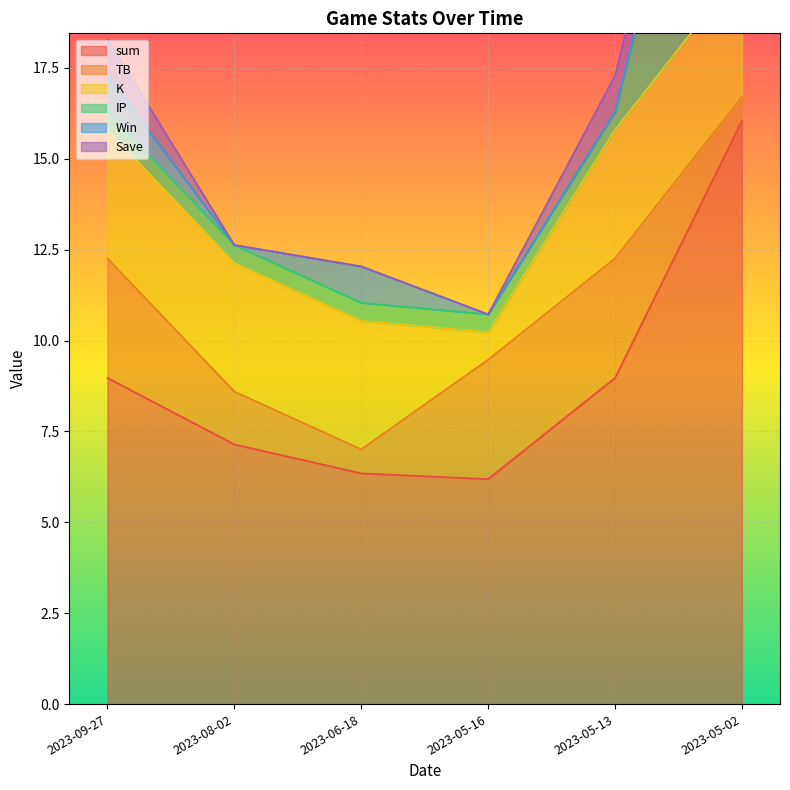

Reading left to right, what are all the values shown in this chart?

sum: 2023-09-27=9.0	2023-08-02=7.1	2023-06-18=6.3	2023-05-16=6.2	2023-05-13=9.0	2023-05-02=16.0
TB: 2023-09-27=3.3	2023-08-02=1.5	2023-06-18=0.7	2023-05-16=3.3	2023-05-13=3.3	2023-05-02=0.7
K: 2023-09-27=3.5	2023-08-02=3.5	2023-06-18=3.5	2023-05-16=0.8	2023-05-13=3.5	2023-05-02=3.5
IP: 2023-09-27=0.5	2023-08-02=0.5	2023-06-18=0.5	2023-05-16=0.5	2023-05-13=0.5	2023-05-02=10.2
Win: 2023-09-27=1.0	2023-08-02=0.0	2023-06-18=1.0	2023-05-16=0.0	2023-05-13=0.0	2023-05-02=0.0
Save: 2023-09-27=1.0	2023-08-02=0.0	2023-06-18=0.0	2023-05-16=0.0	2023-05-13=1.0	2023-05-02=1.0